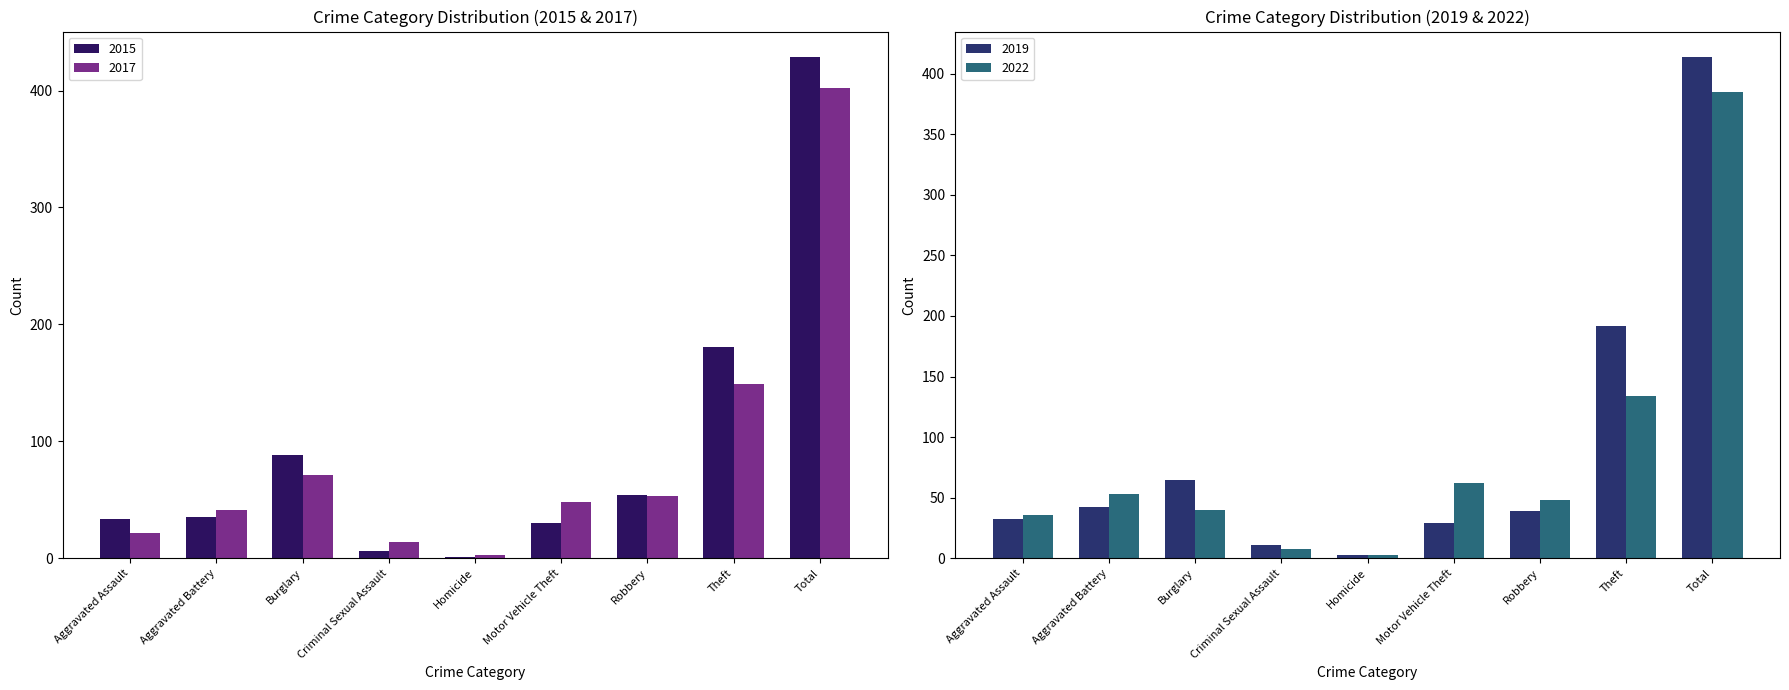

Reading left to right, list all the values displayed in this chart.

2015: Aggravated Assault=34	Aggravated Battery=35	Burglary=88	Criminal Sexual Assault=6	Homicide=1	Motor Vehicle Theft=30	Robbery=54	Theft=181	Total=429
2017: Aggravated Assault=22	Aggravated Battery=41	Burglary=71	Criminal Sexual Assault=14	Homicide=3	Motor Vehicle Theft=48	Robbery=53	Theft=149	Total=402
2019: Aggravated Assault=32	Aggravated Battery=42	Burglary=65	Criminal Sexual Assault=11	Homicide=3	Motor Vehicle Theft=29	Robbery=39	Theft=192	Total=414
2022: Aggravated Assault=36	Aggravated Battery=53	Burglary=40	Criminal Sexual Assault=8	Homicide=3	Motor Vehicle Theft=62	Robbery=48	Theft=134	Total=385